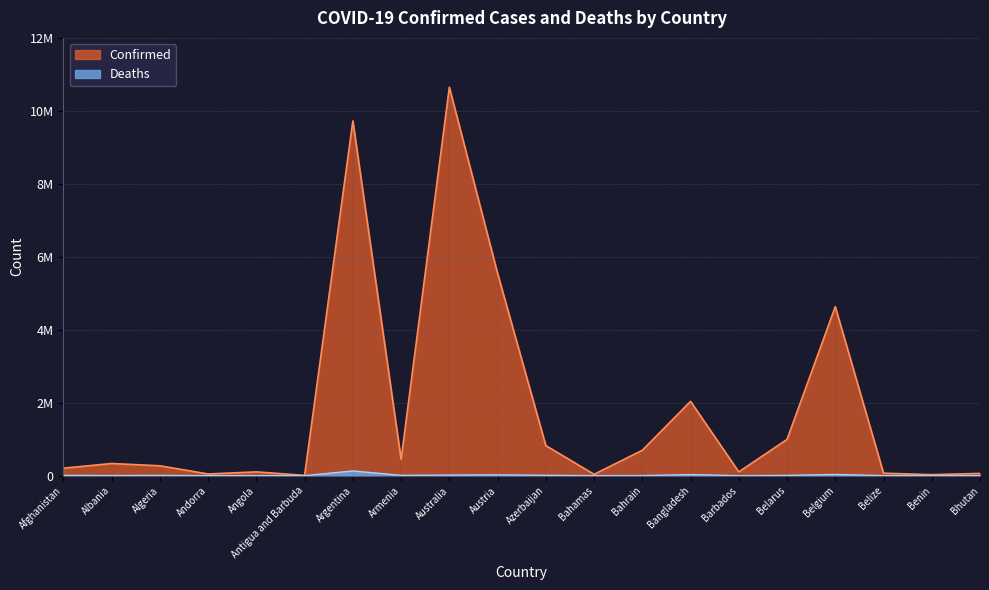

Reading left to right, what are all the values shown in this chart?

Confirmed: Afghanistan=205612	Albania=333322	Algeria=271061	Andorra=46824	Angola=104491	Antigua and Barbuda=9106	Argentina=9723924	Armenia=445631	Australia=10646596	Austria=5544112	Azerbaijan=824193	Bahamas=37476	Bahrain=695766	Bangladesh=2036527	Barbados=103955	Belarus=994037	Belgium=4633112	Belize=69012	Benin=27922	Bhutan=62488
Deaths: Afghanistan=7833	Albania=3594	Algeria=6881	Andorra=156	Angola=1923	Antigua and Barbuda=146	Argentina=130017	Armenia=8709	Australia=16100	Austria=21187	Azerbaijan=9976	Bahamas=833	Bahrain=1536	Bangladesh=29431	Barbados=564	Belarus=7118	Belgium=33042	Belize=688	Benin=163	Bhutan=21